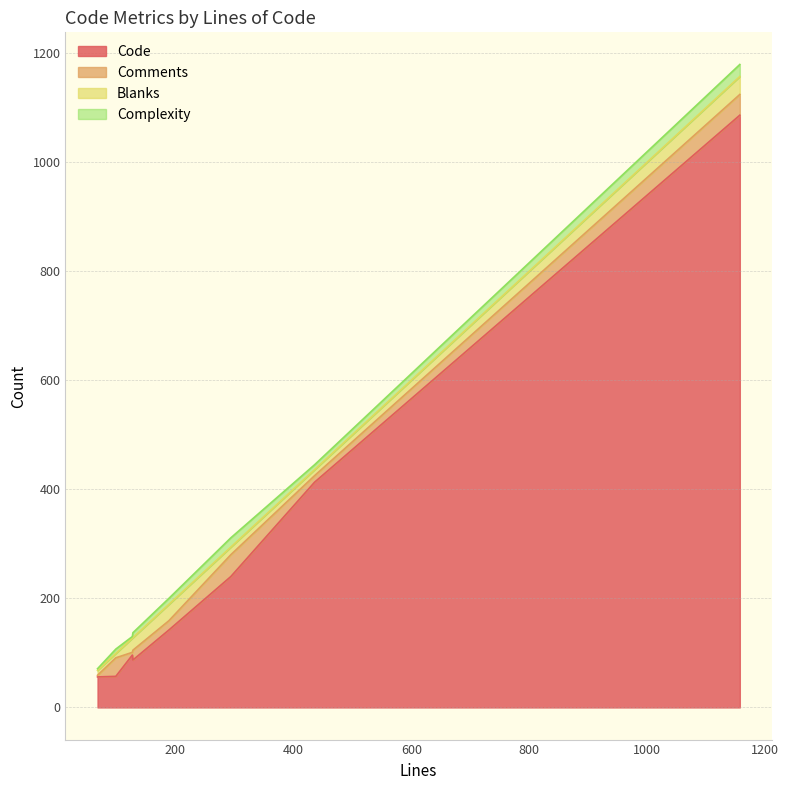

What is the sum of all Comments values?

167